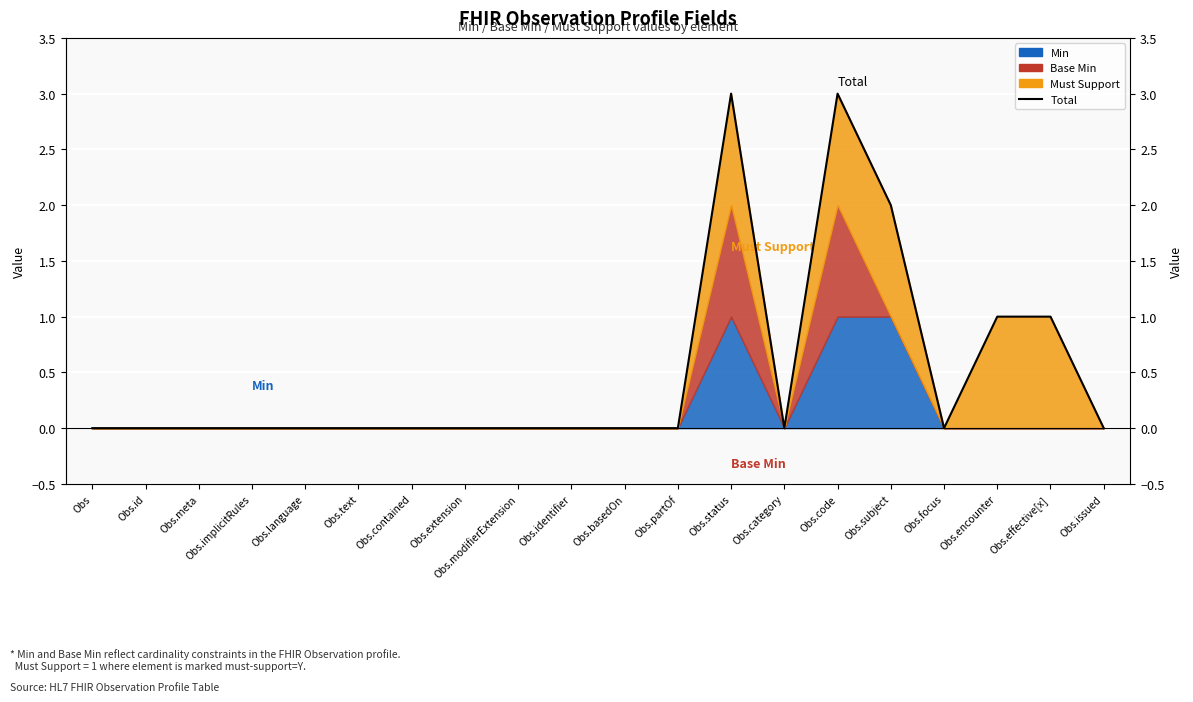

True or false: the data shows 0 at Obs.contained.

True